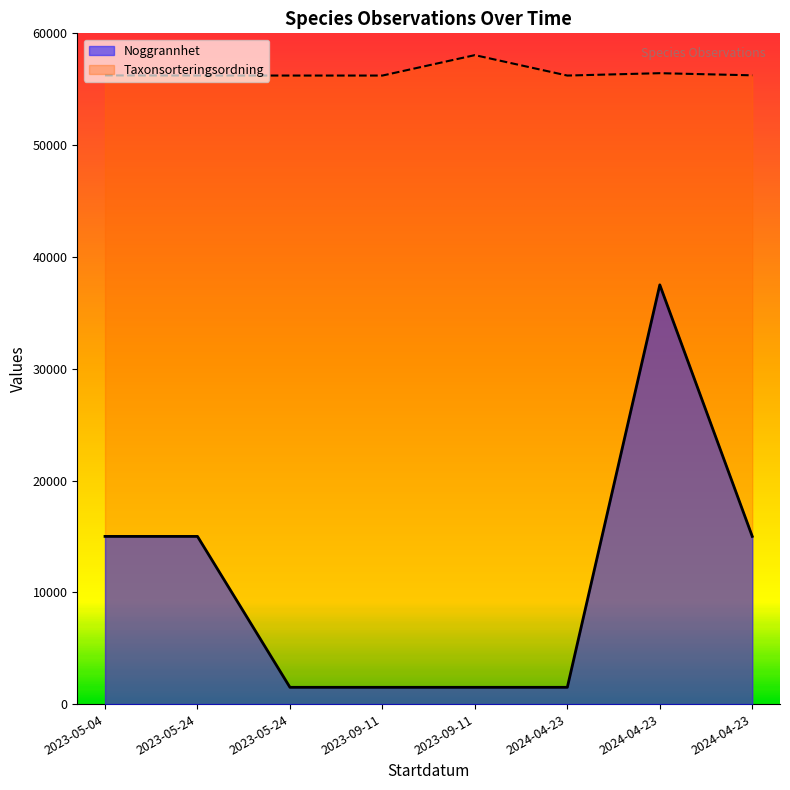

What is the minimum value shown in the chart?

1500